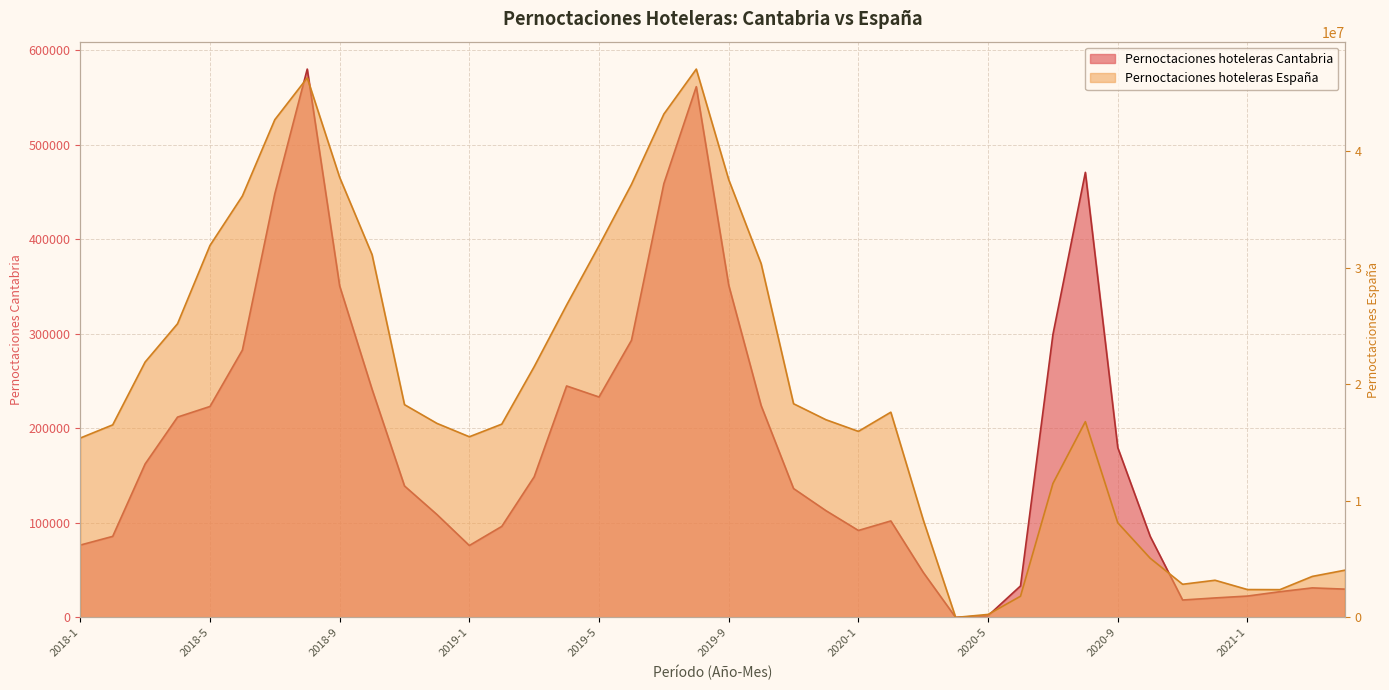

Rank the series by their average value, from lowest to highest.

Pernoctaciones hoteleras Cantabria, Pernoctaciones hoteleras España